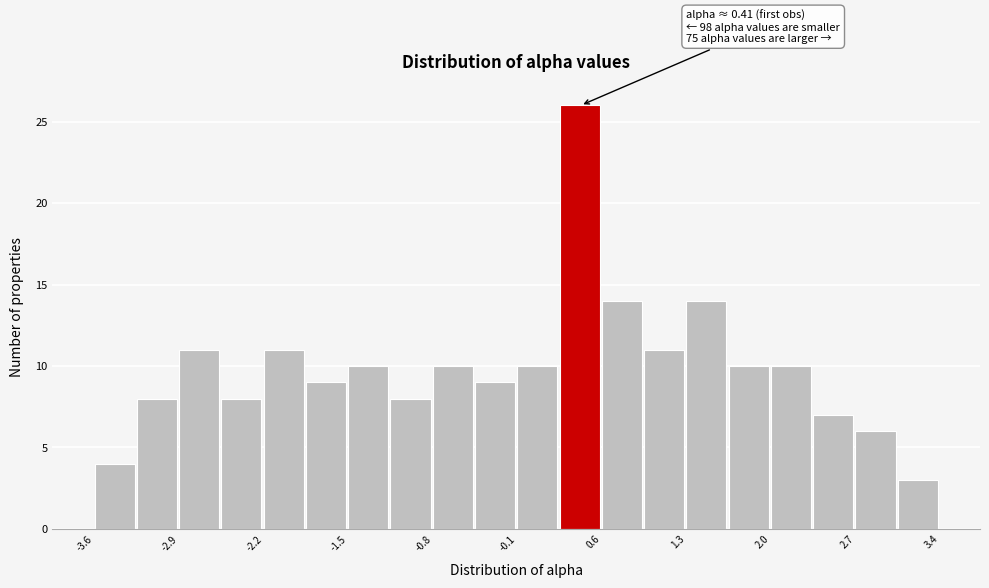

Read against the x-axis, roughly where is the centre of the tallest bar?

0.4